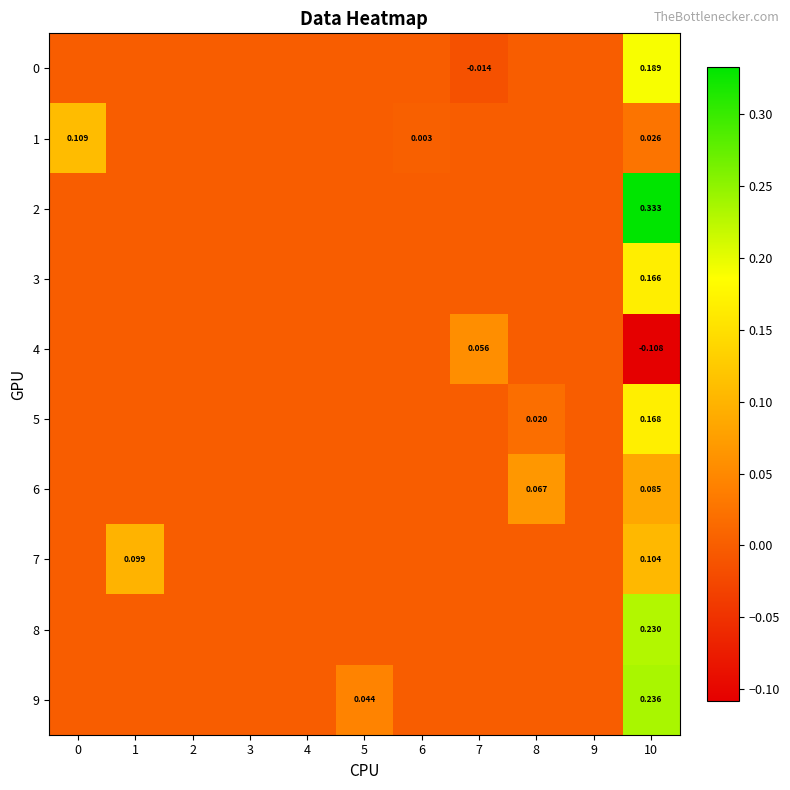

What is the maximum value shown in the chart?

0.3